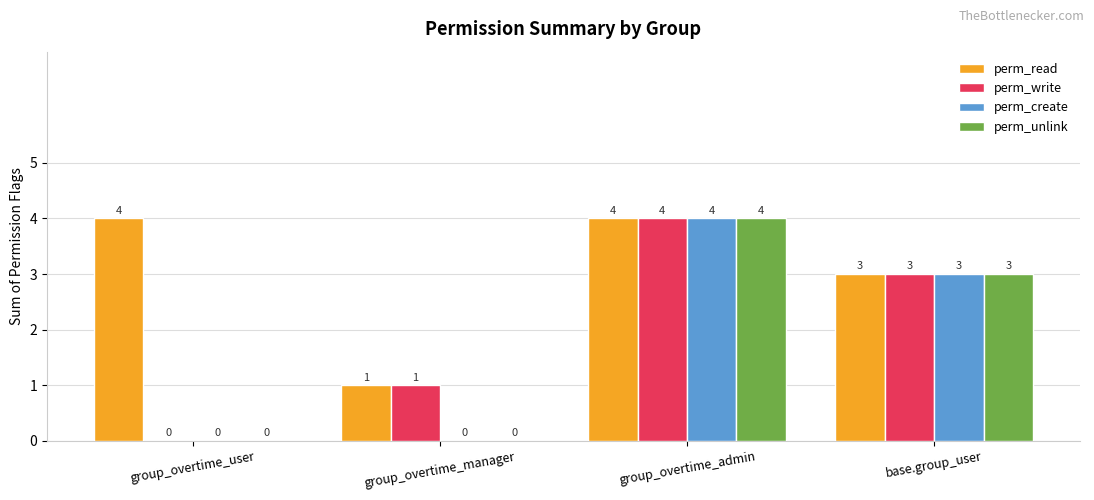

What is the approximate value of perm_read at group_overtime_manager?

1